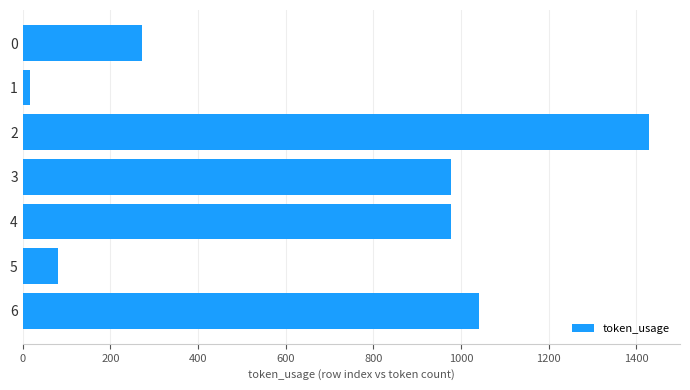

What is the change in value from 2 to 4?

-451